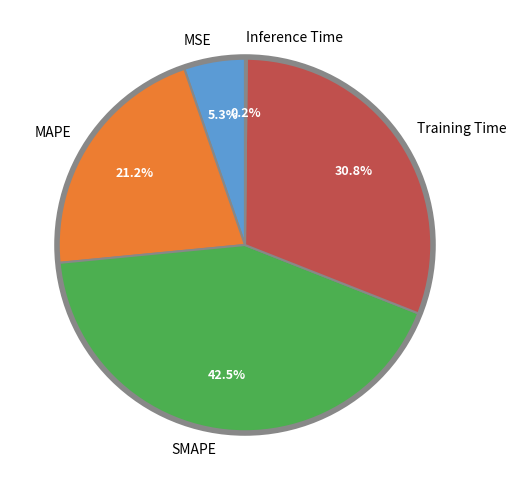

Does Training Time account for over 50% of the chart?

No